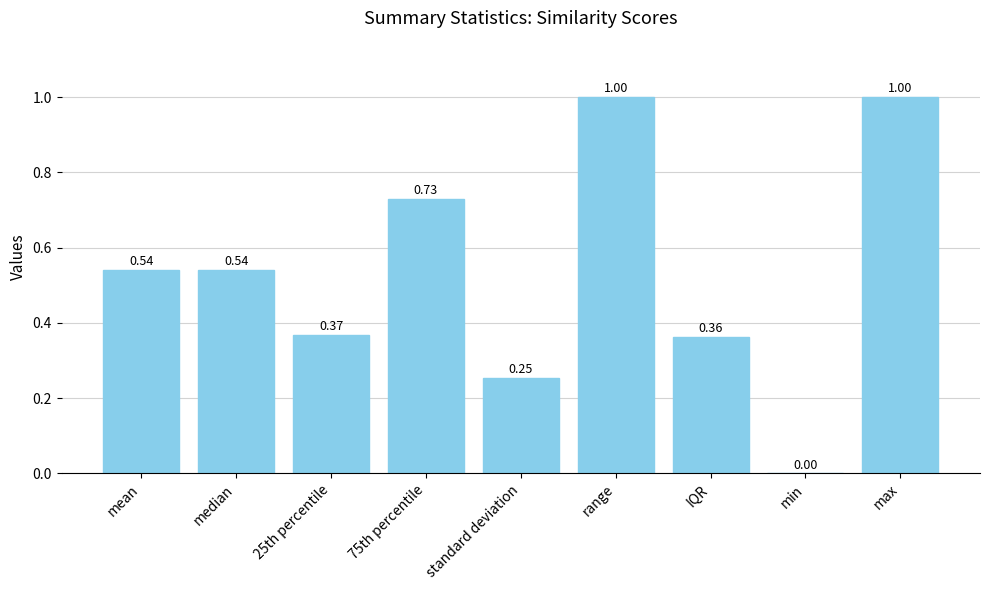

What is the sum of the values at 75th percentile and standard deviation?

1.0